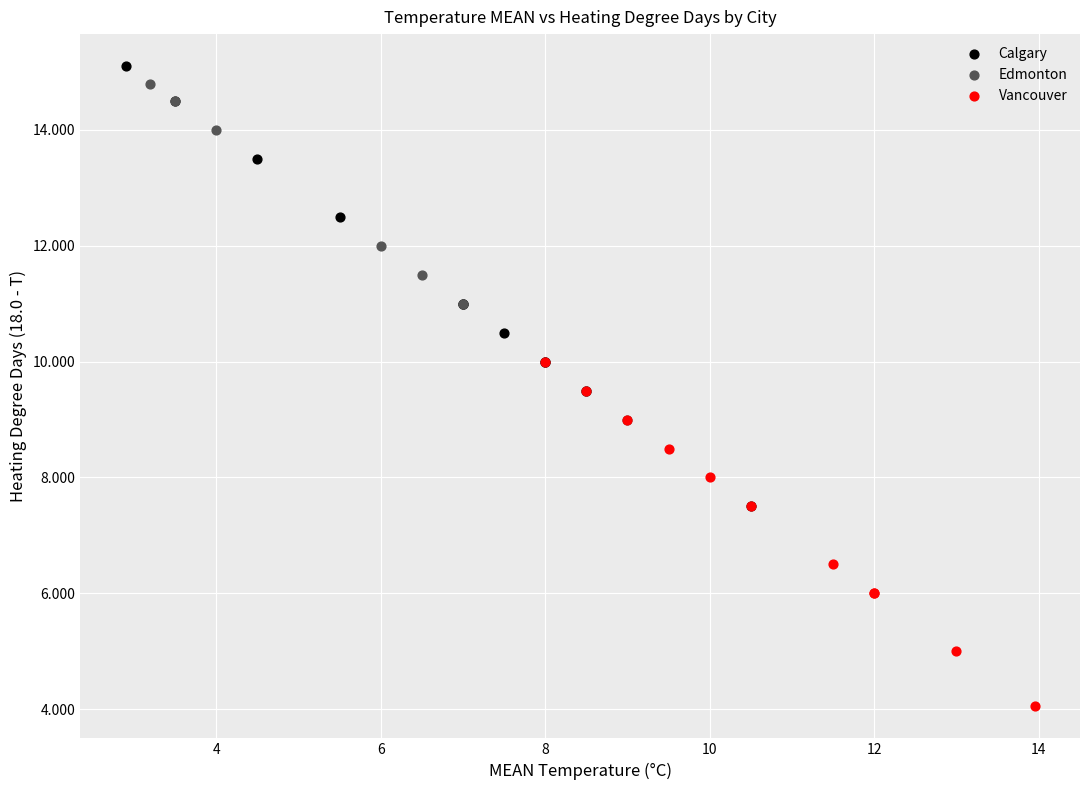

Which series reaches the maximum Y coordinate?

Calgary